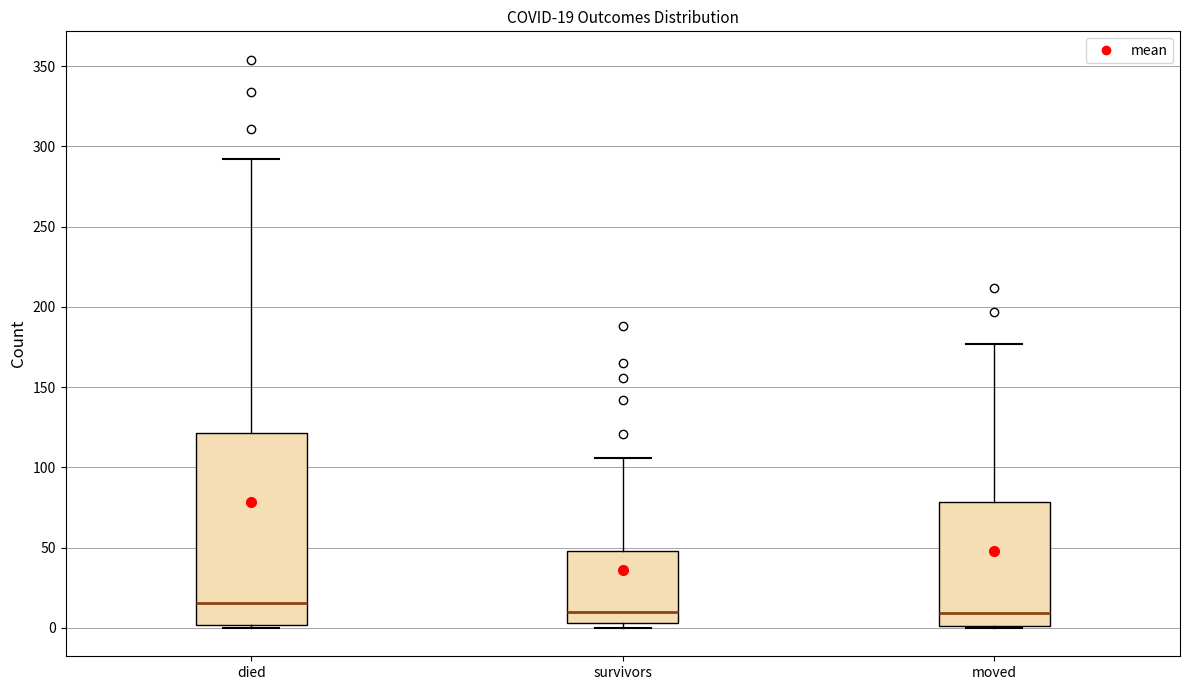

Which box is the tallest, from its lower edge to its upper edge?

died